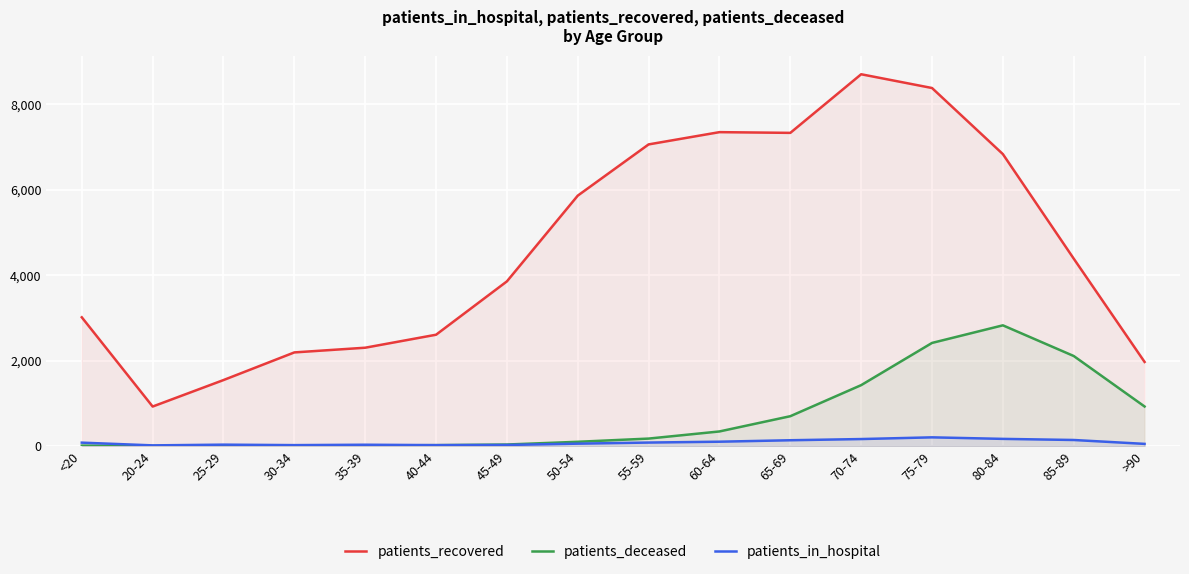

Rank the categories by patients_in_hospital value from highest to lowest.

75-79, 80-84, 70-74, 85-89, 65-69, 60-64, 55-59, <20, 50-54, >90, 25-29, 35-39, 45-49, 30-34, 40-44, 20-24